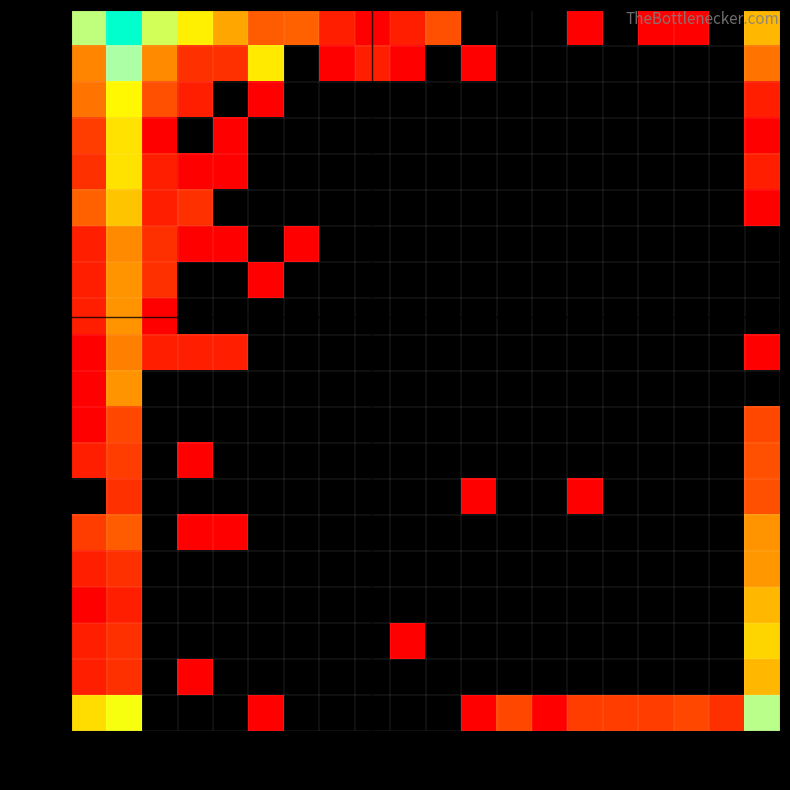

At how many categories does at least one series exceed 929?

1